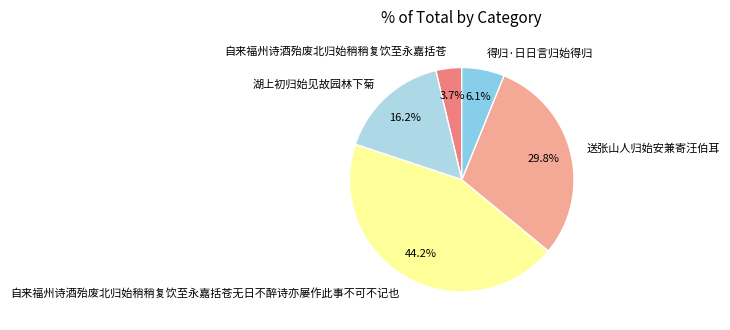

Is 自来福州诗酒殆废北归始稍稍复饮至永嘉括苍无日不醉诗亦屡作此事不可不记也 the majority of the pie?

No